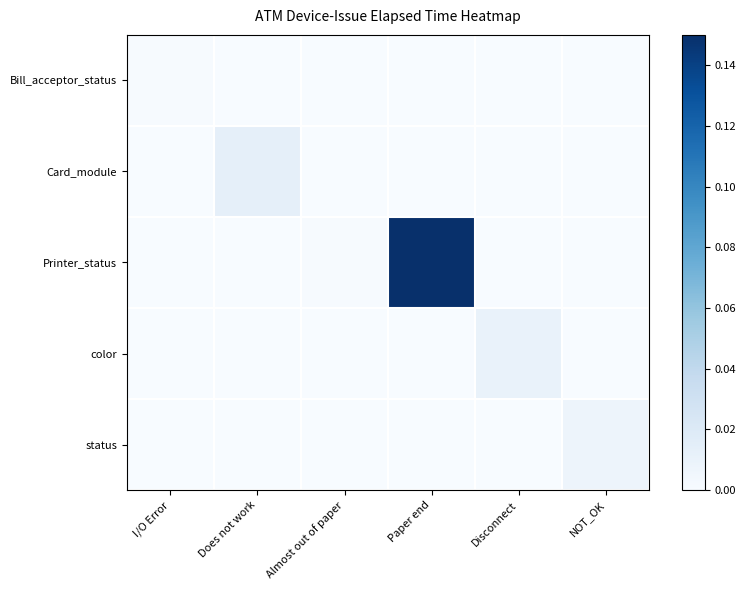

Which has a higher value, Paper end or I/O Error?

I/O Error